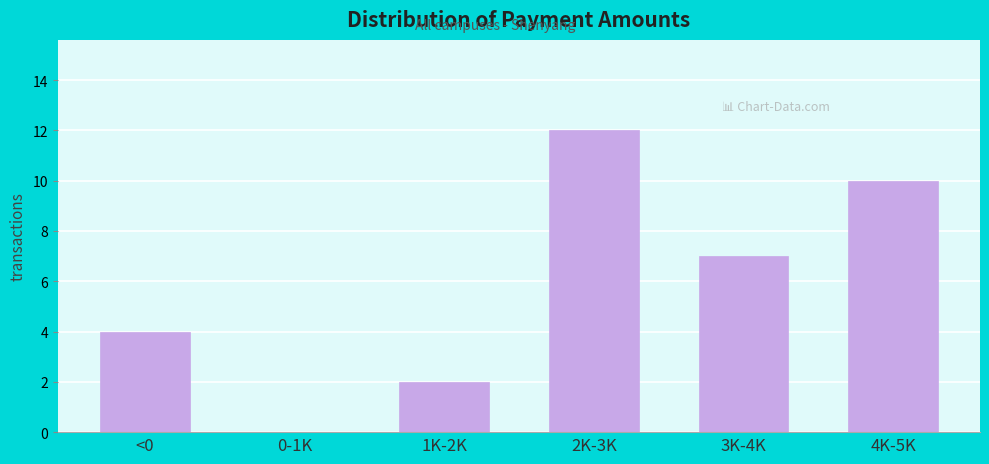

Reading right to left, transcribe all the data shown in this chart.

4K-5K=10	3K-4K=7	2K-3K=12	1K-2K=2	0-1K=0	<0=4